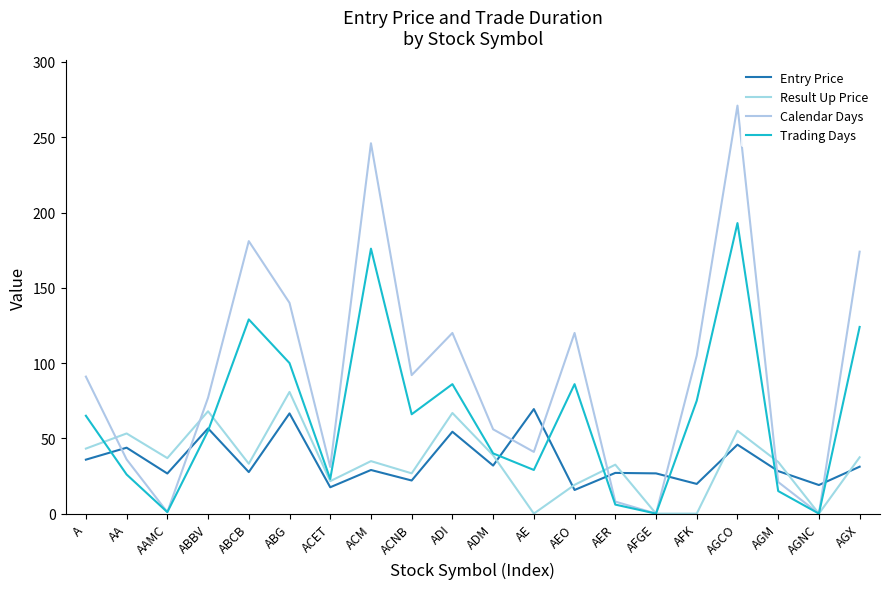

What are all the series names shown in the legend?

Entry Price, Result Up Price, Calendar Days, Trading Days